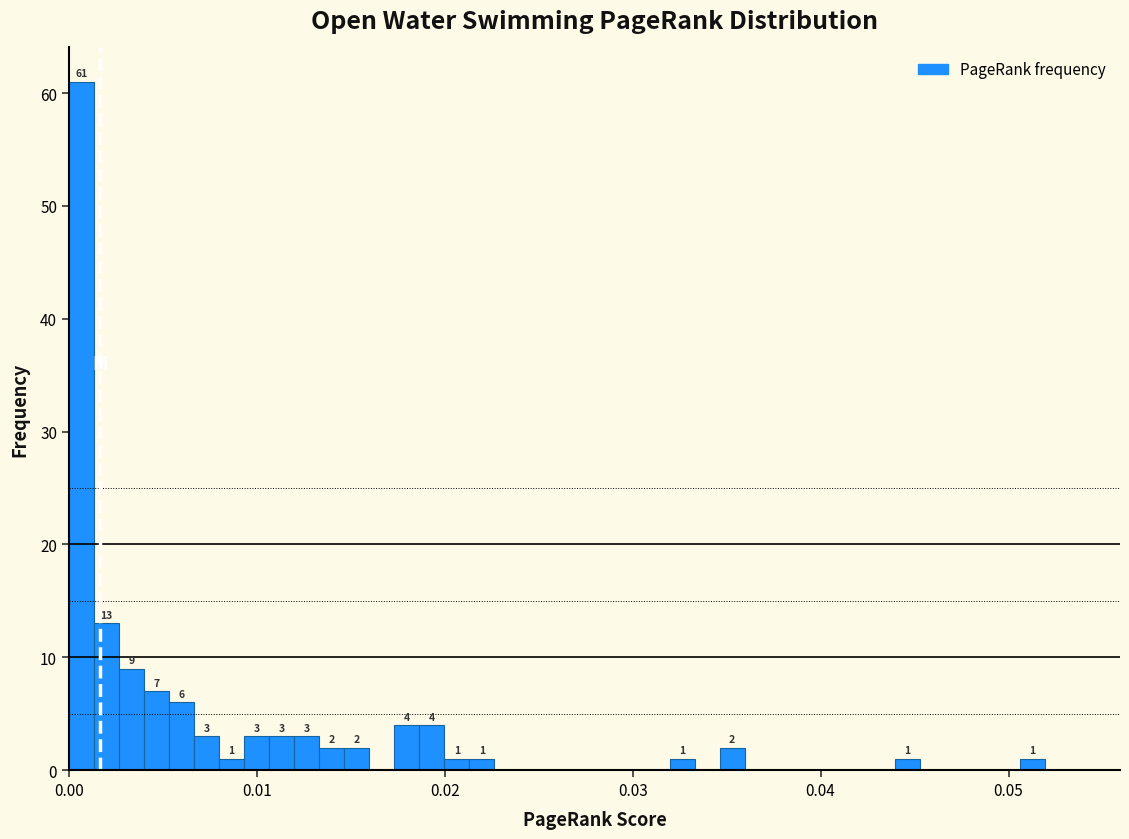

Around what value on the x-axis is the tallest bar? Give the approximate position of its centre, as read against the axis.

0.001